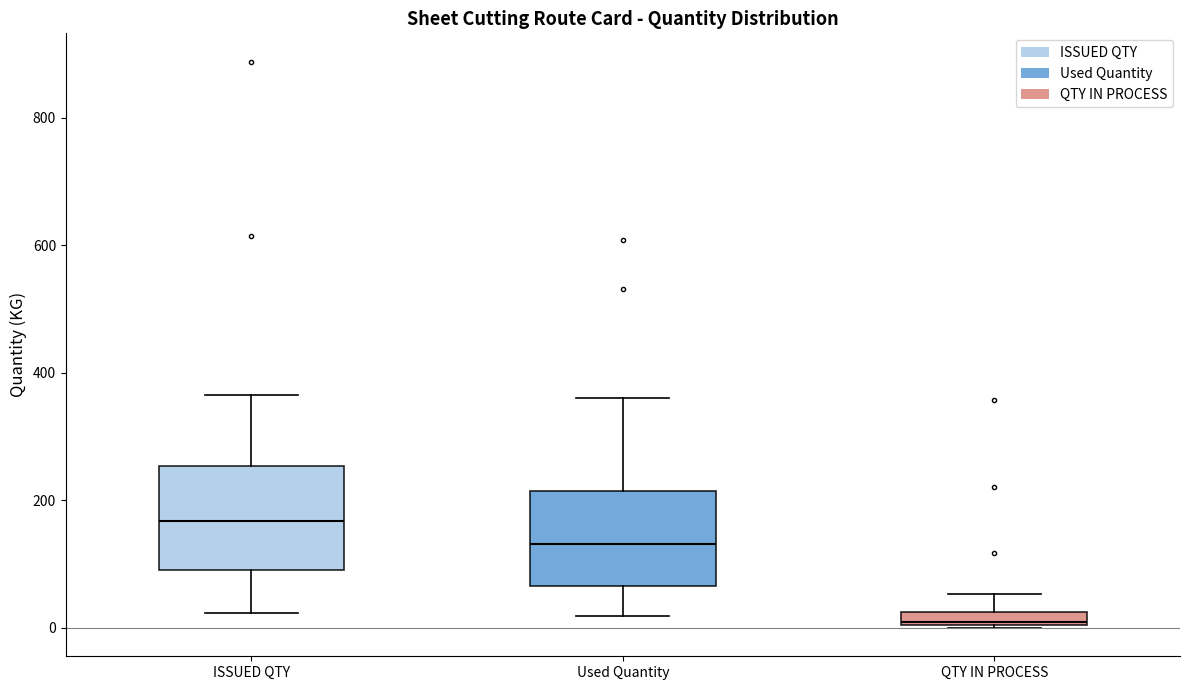

Which box has the lowest median line?

QTY IN PROCESS